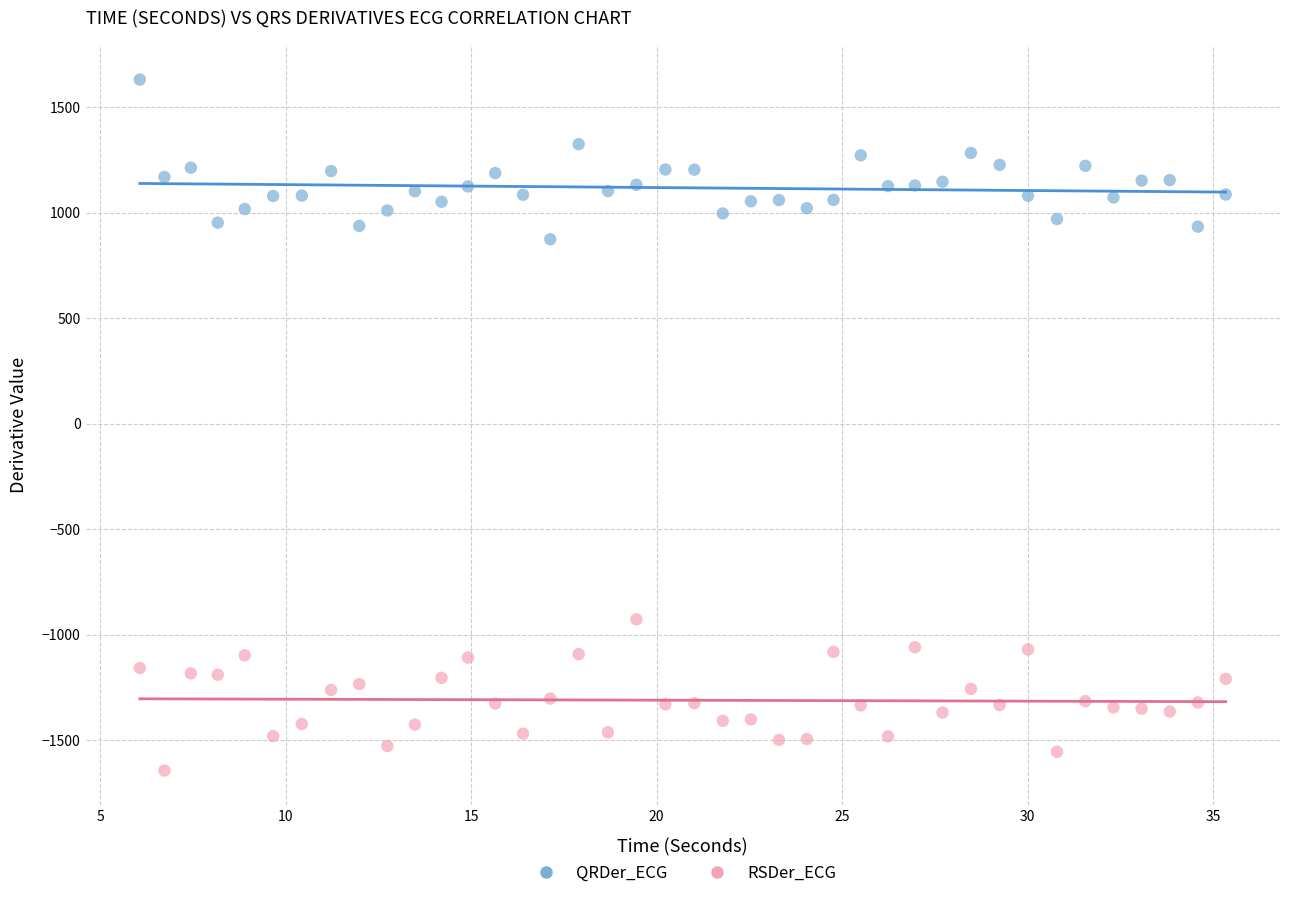

What is the X range (max minus min) for the scatter plot?

29.3